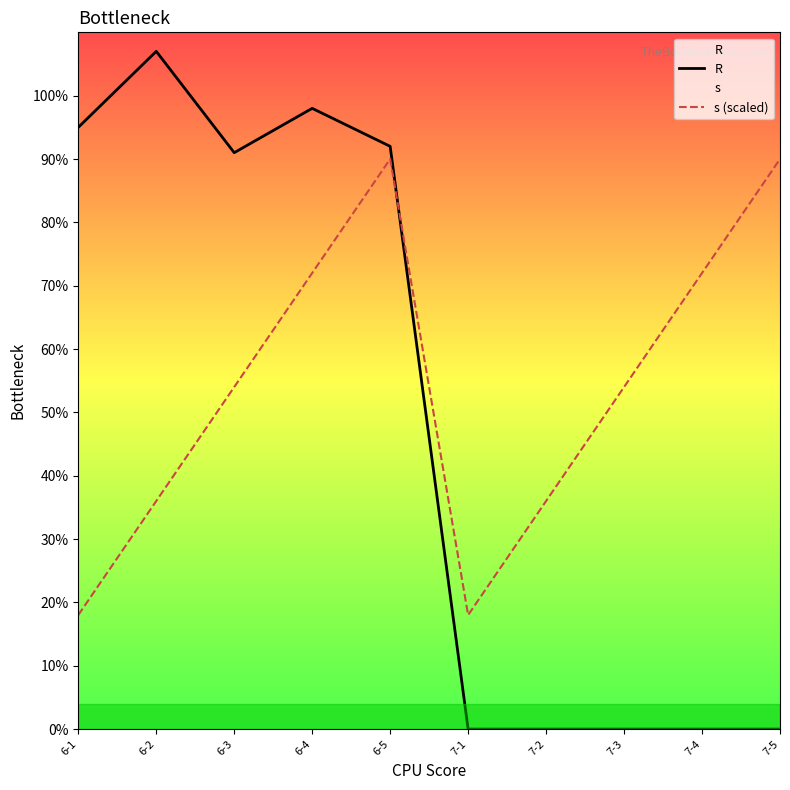

Between 7-4 and 7-5, which is larger?

7-4